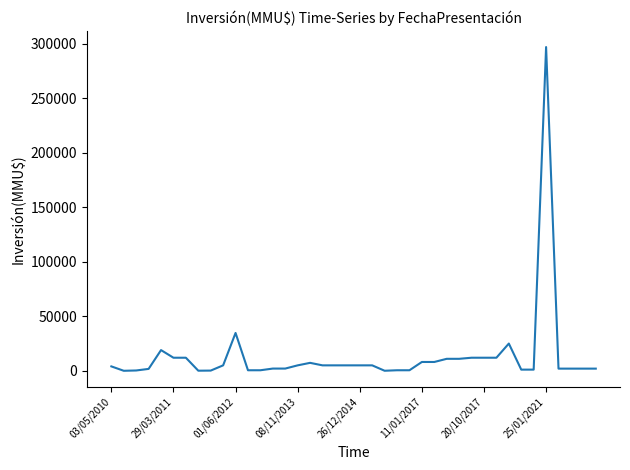

What is the maximum value shown in the chart?

297000